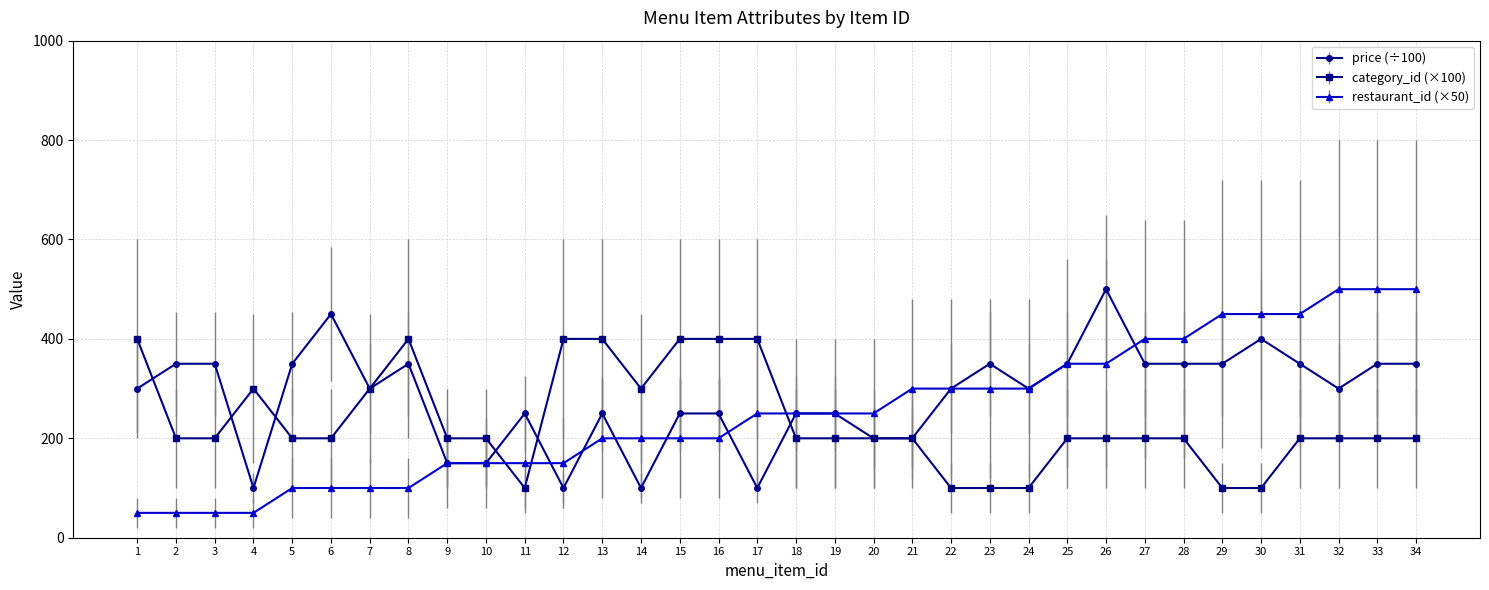

The value of restaurant_id (×50) at 21 is 300. True or false?

True